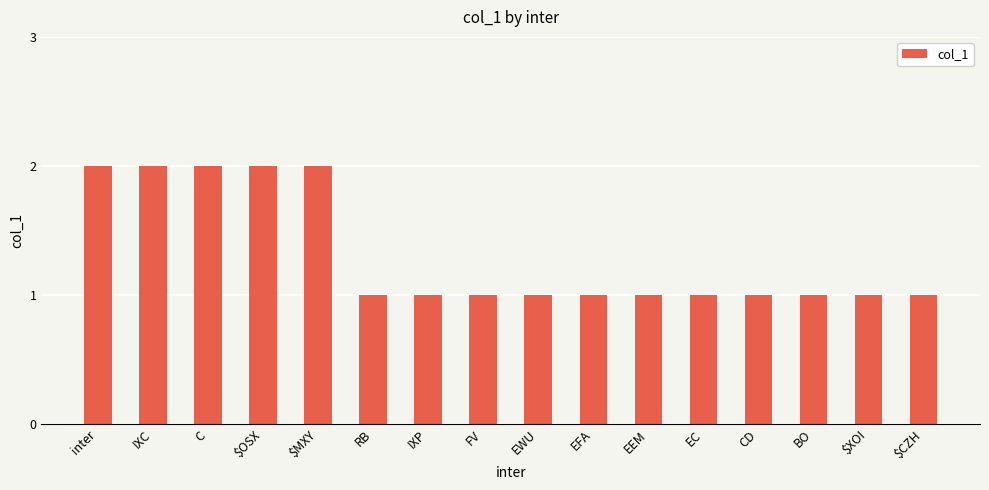

What is the value of the 7th bar from the left?

1